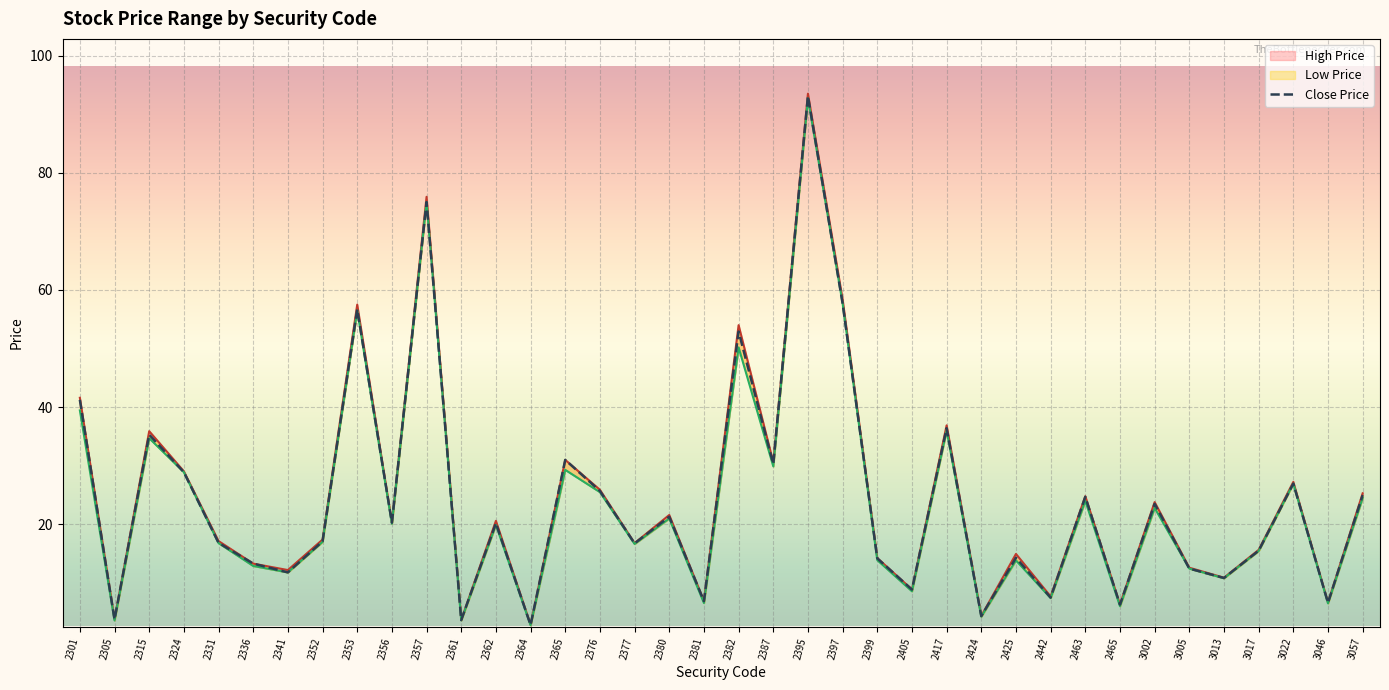

What is the value of the High Price point at the 27th from the left?

4.4